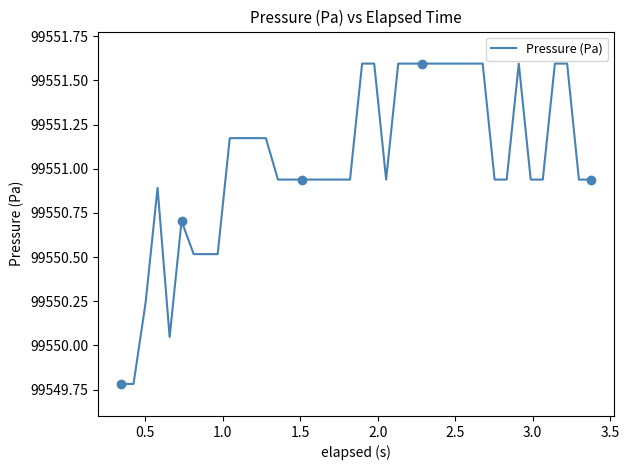

How many data points does each series have?

40